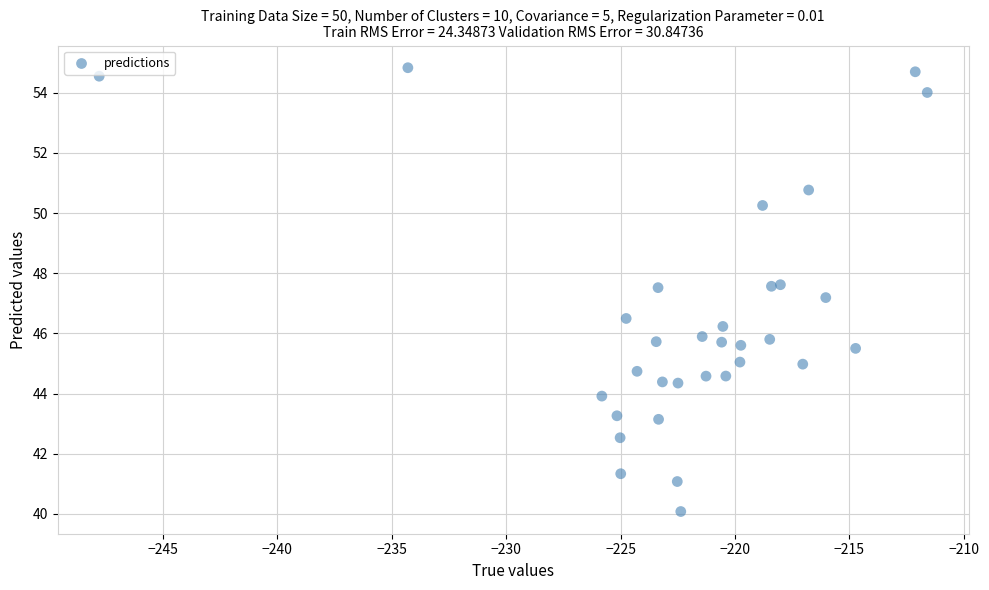

What Y value in the scatter plot is closest to 47?

47.2